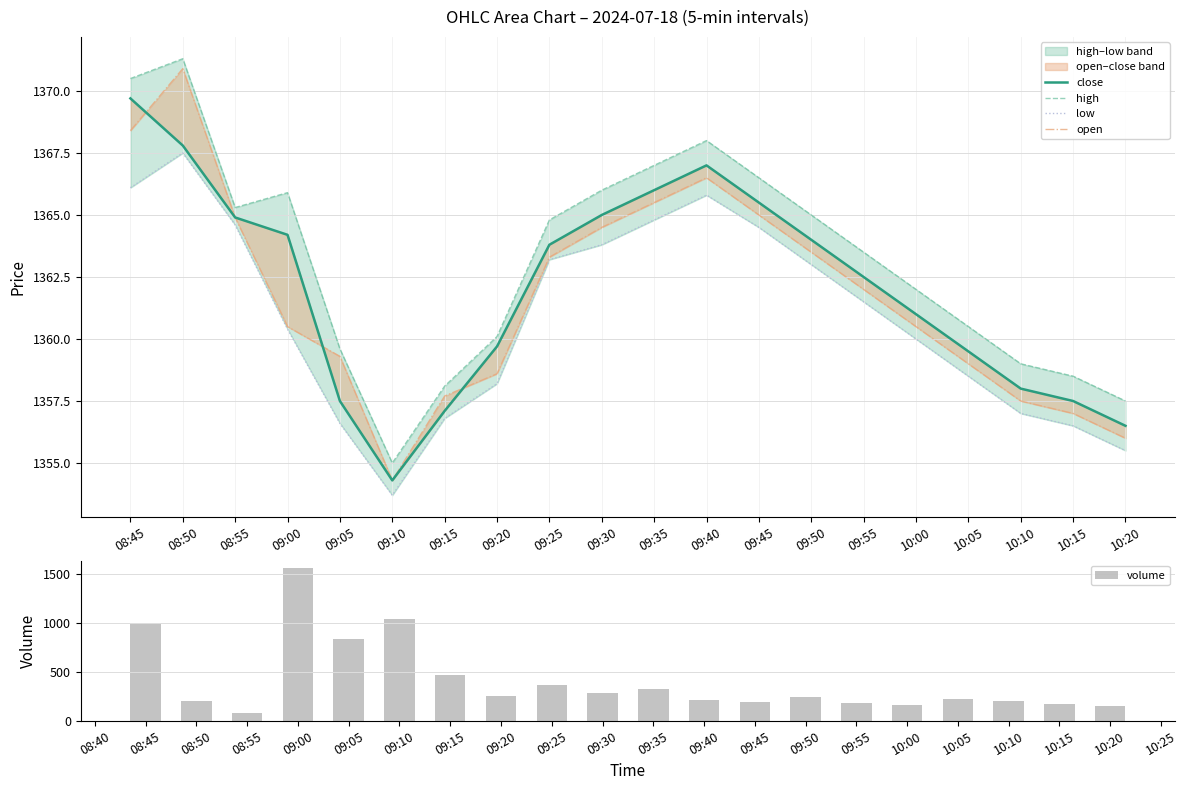

What is the difference between the highest and lowest values at 09:50?

1125.0